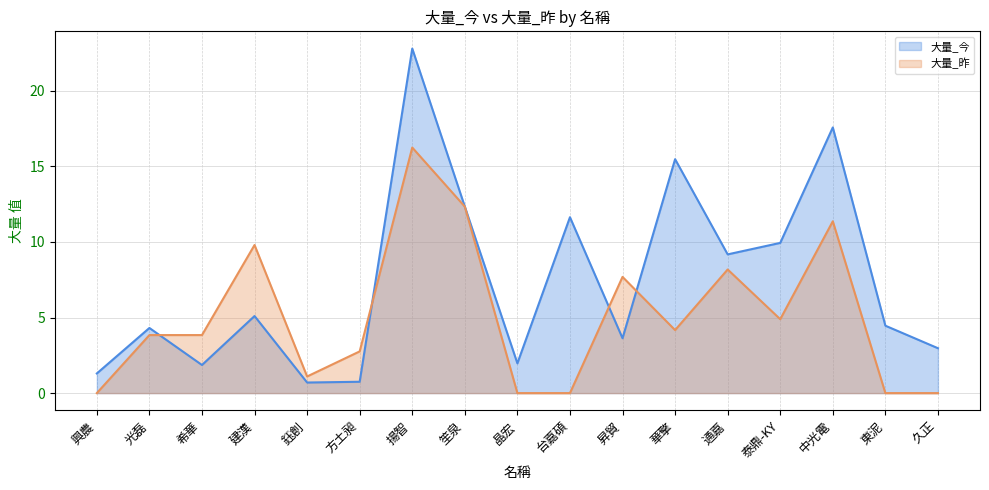

Which series ends up on top after the final intersection of 大量_今 and 大量_昨?

大量_今